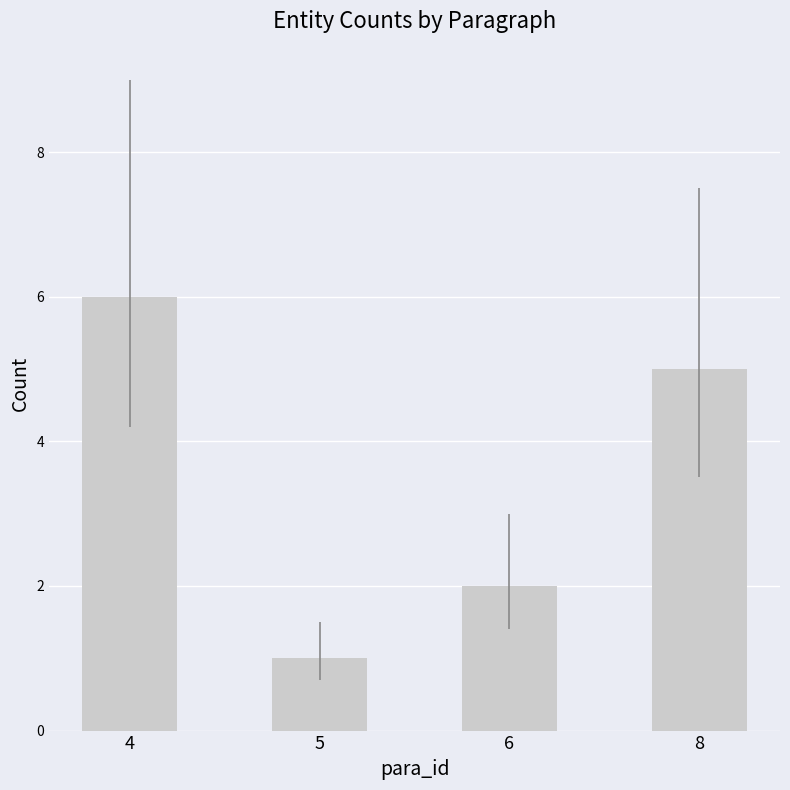

Are the bars grouped side by side (vs. stacked)?

No